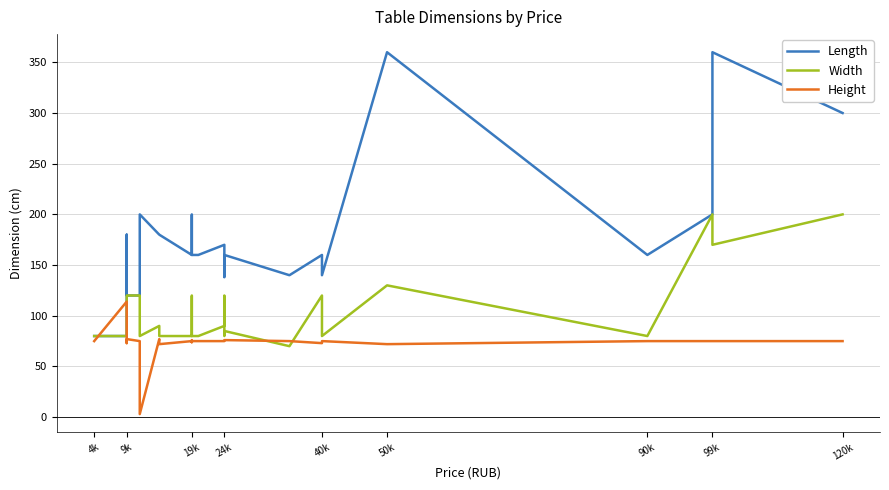

Is the value of Length at 18 greater than the value of Height at 18?

Yes